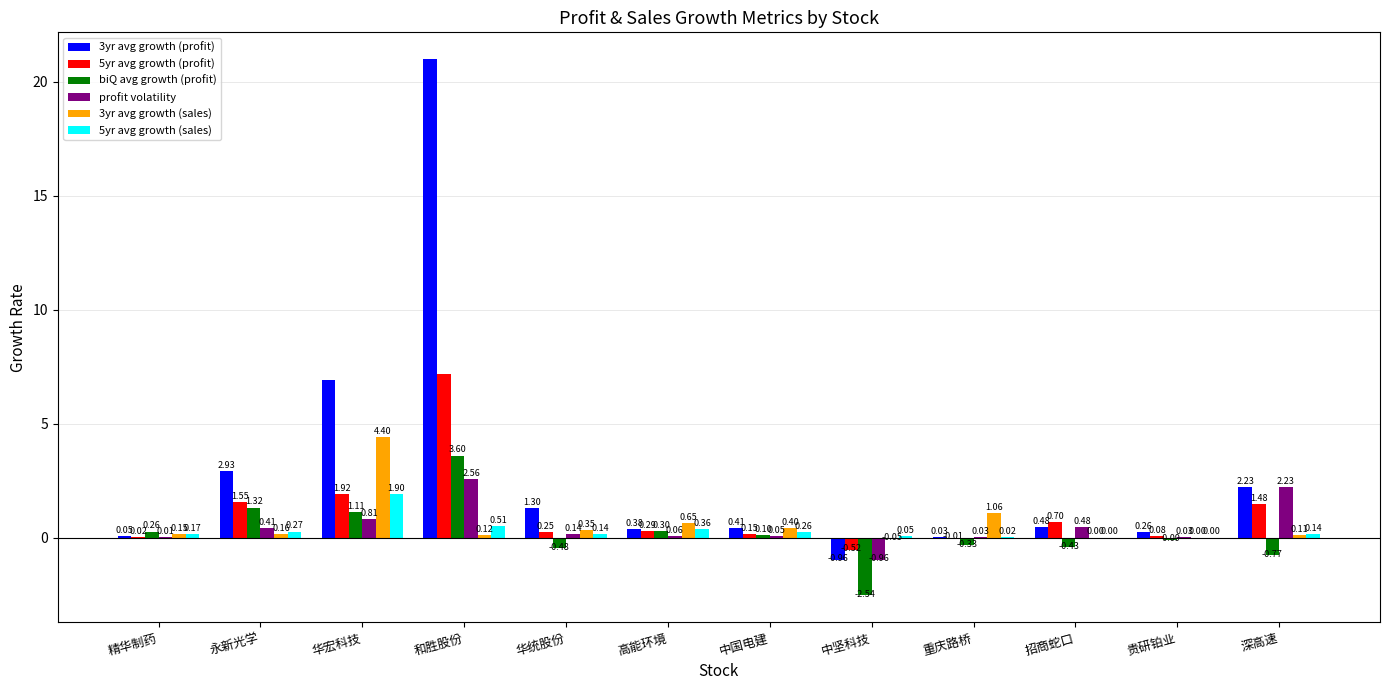

Which category has the highest value across all series?

和胜股份